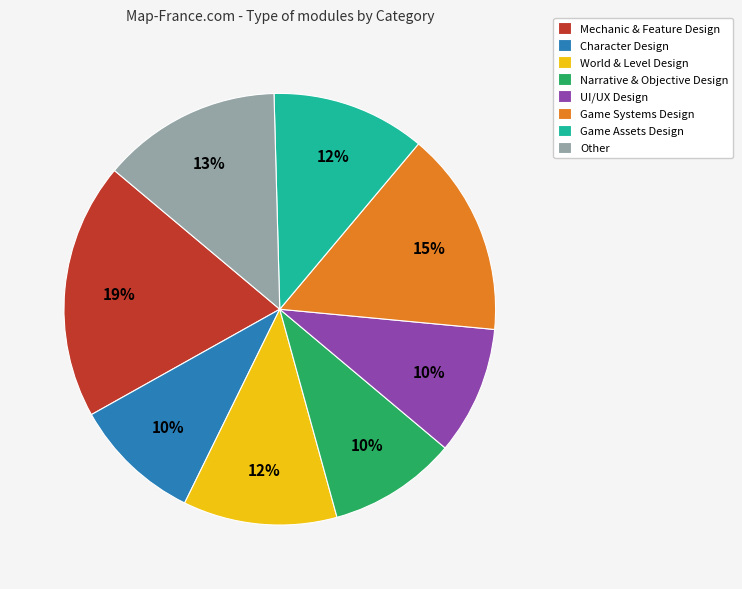

Is it true that UI/UX Design is 10% of the pie?

True